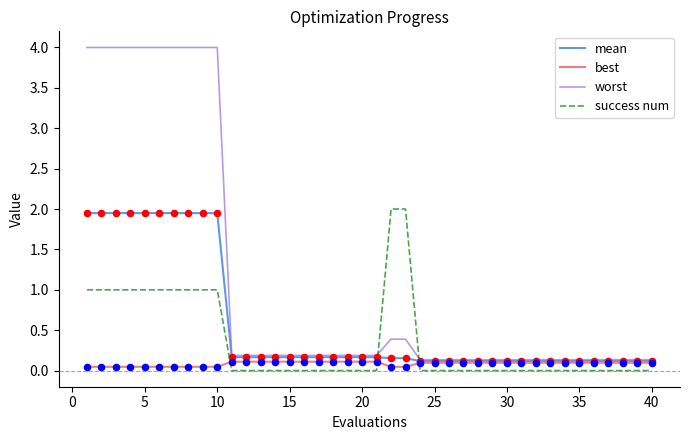

Which series has the largest total across all categories?

worst